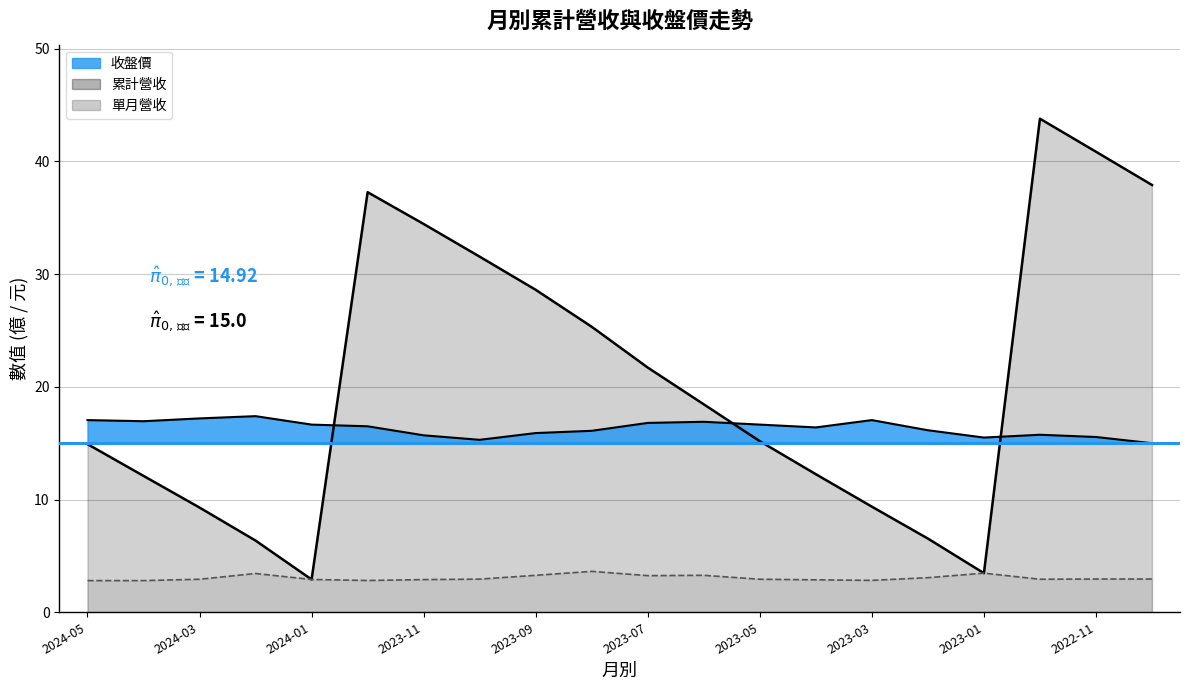

Rank the series by their maximum value, from lowest to highest.

單月營收, 收盤價, 累計營收